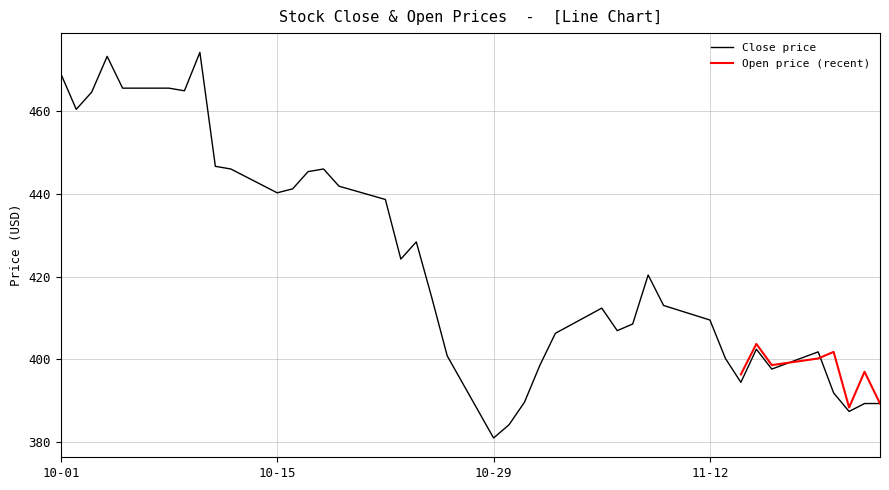

What is the highest value of the Close price series?

474.2